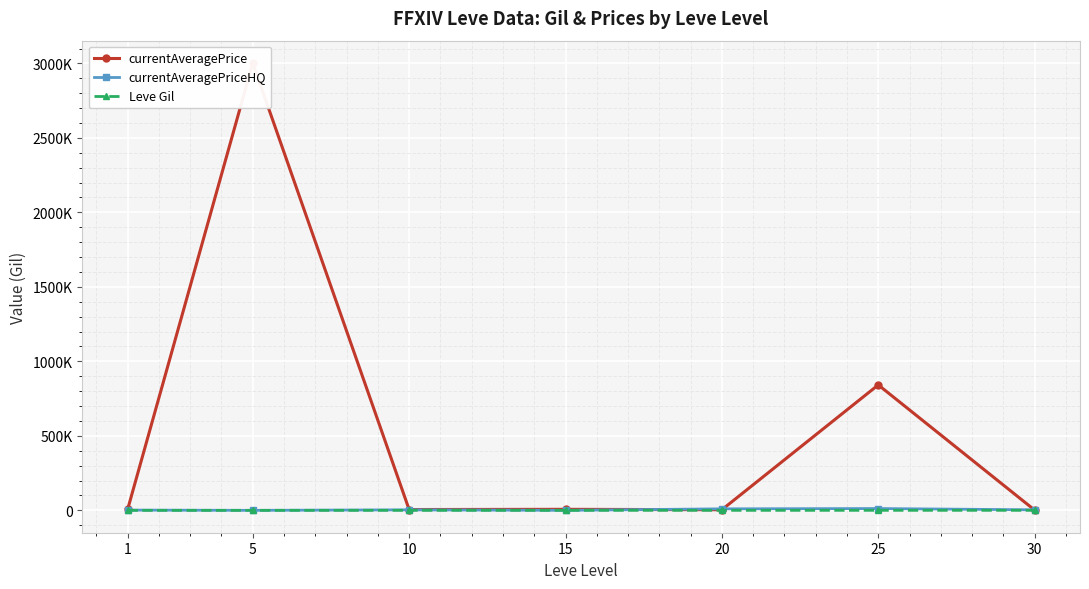

Reading right to left, what are all the values shown in this chart?

currentAveragePrice: 30=1880.1	25=842149.8	20=4292.7	15=7114.0	10=5630.1	5=3002475.0	1=6330.2
currentAveragePriceHQ: 30=3725.0	25=12243.1	20=10298.3	15=336.2	10=3633.2	5=166.7	1=1935.8
Leve Gil: 30=394.2	25=318.7	20=243.0	15=329.7	10=256.0	5=157.5	1=123.8